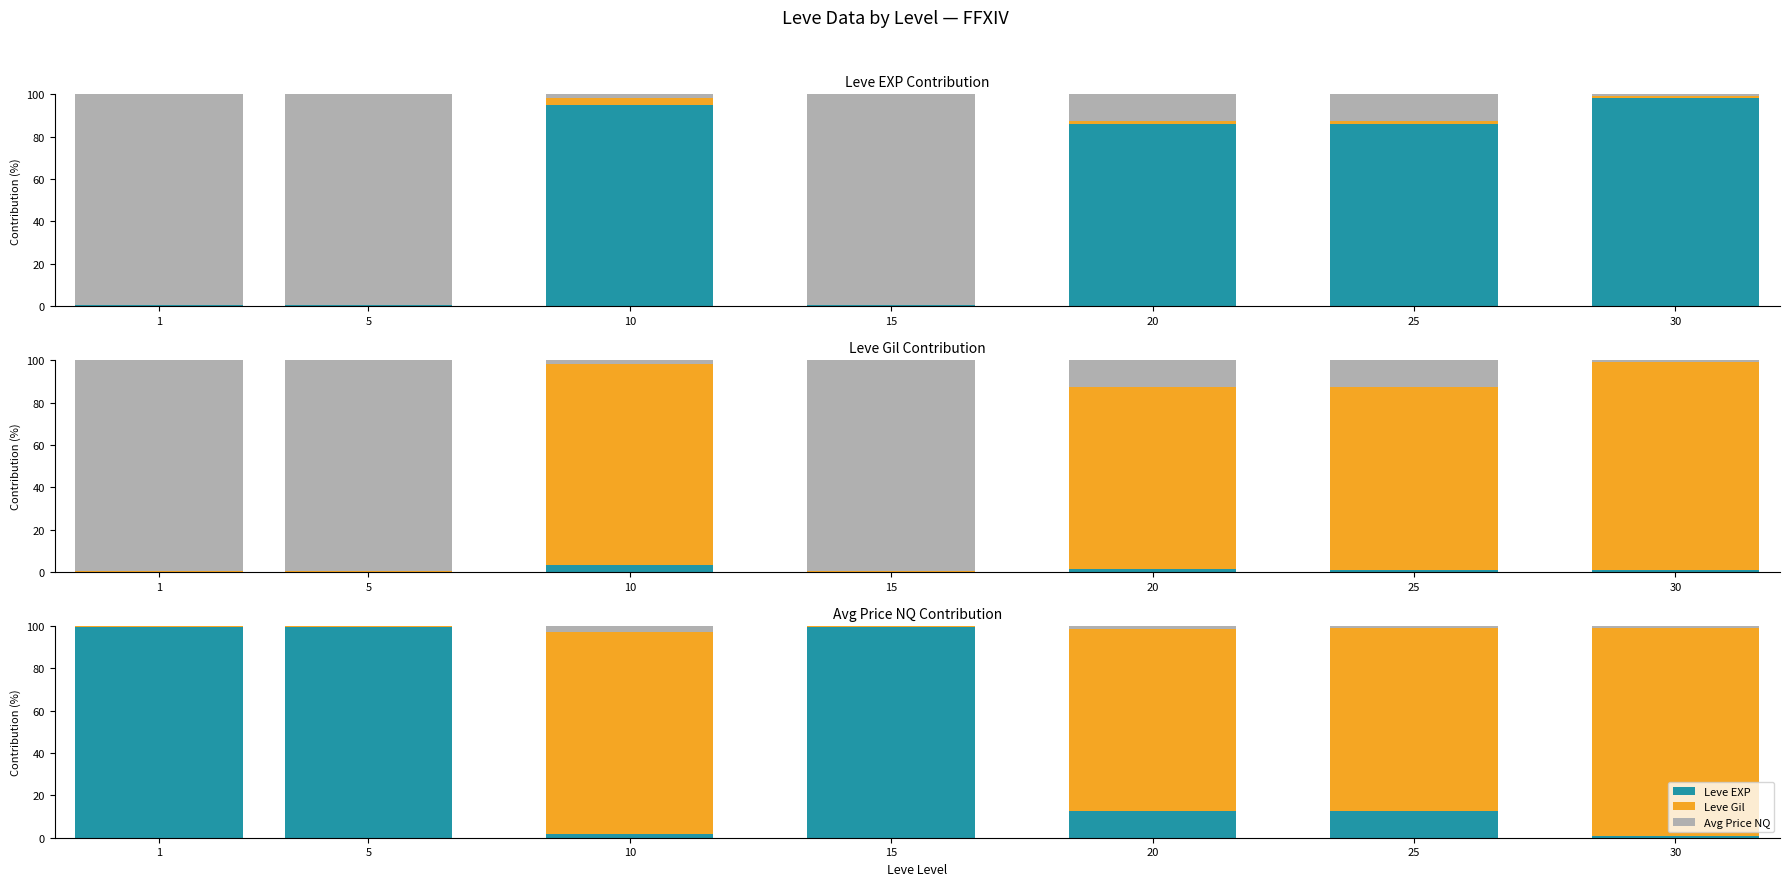

The value of Leve Gil at 30 is 98.0. True or false?

True